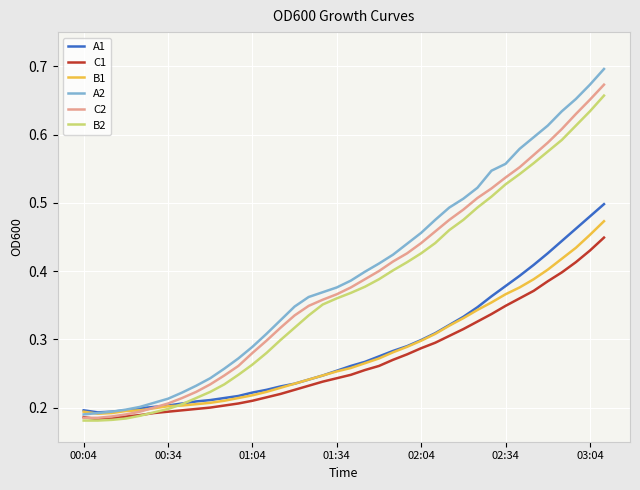

Which series has the widest spread of values?

A2